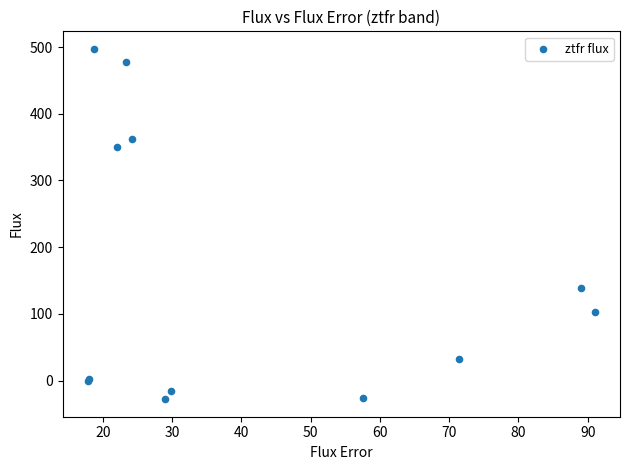

What Y value in the scatter plot is closest to 234?

138.7